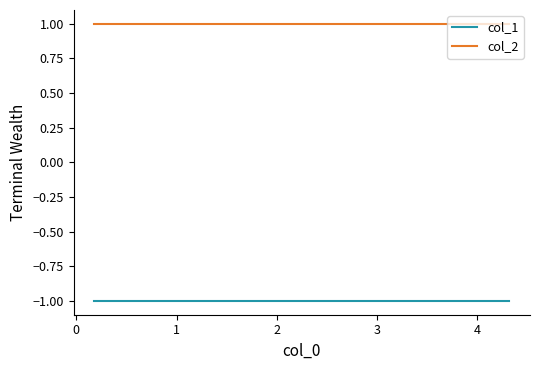

At 1, list the series in order from smallest to largest.

col_1, col_2